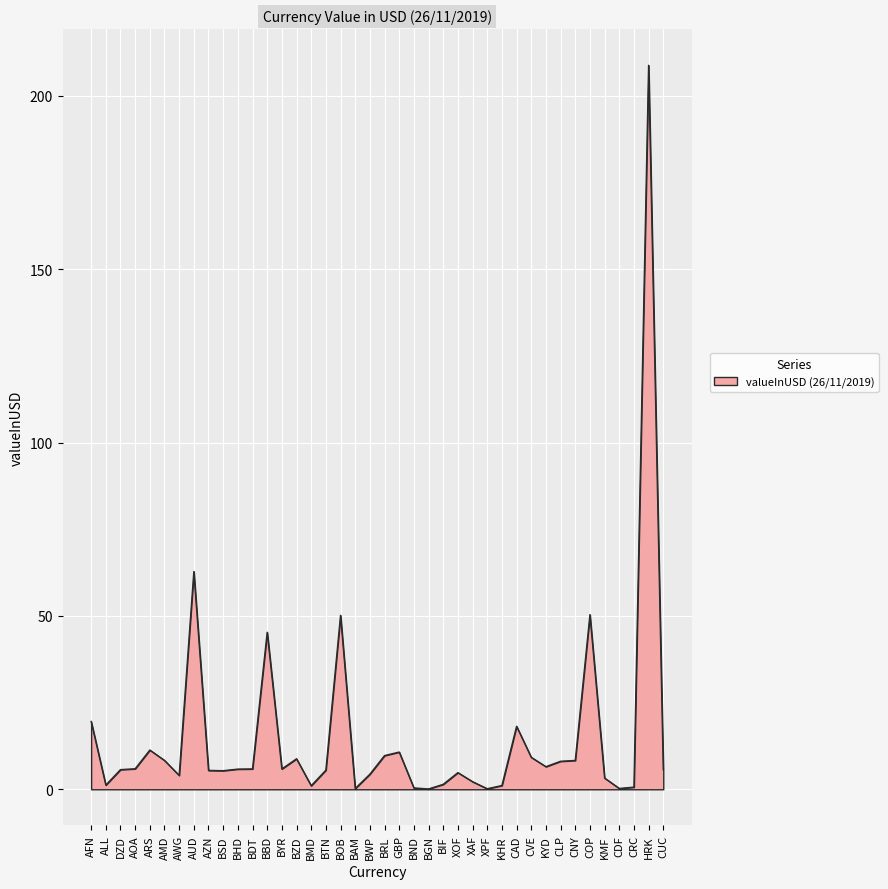

Which category has the highest value across all series?

HRK